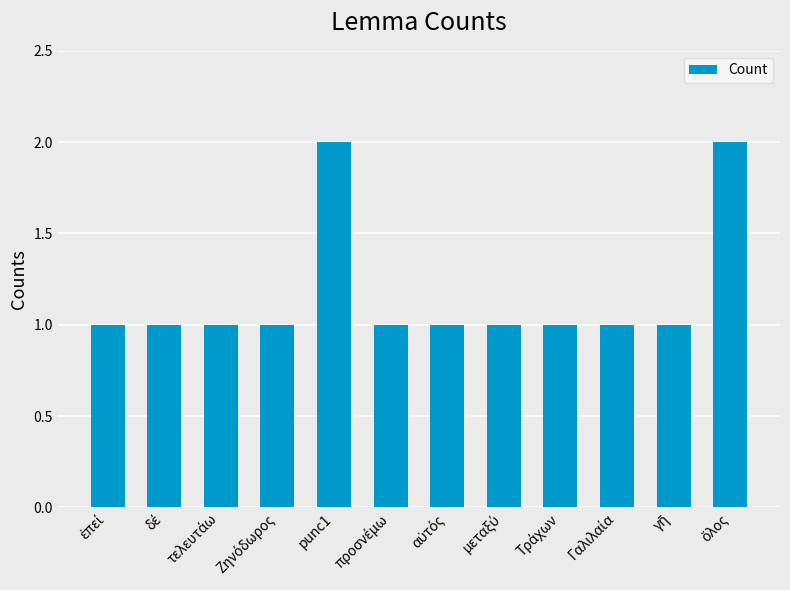

What is the smallest value displayed?

1